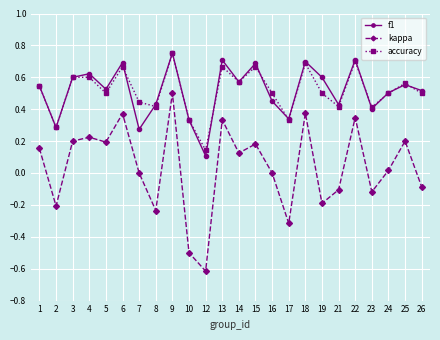

Rank the series at 7 from highest to lowest value.

accuracy, f1, kappa